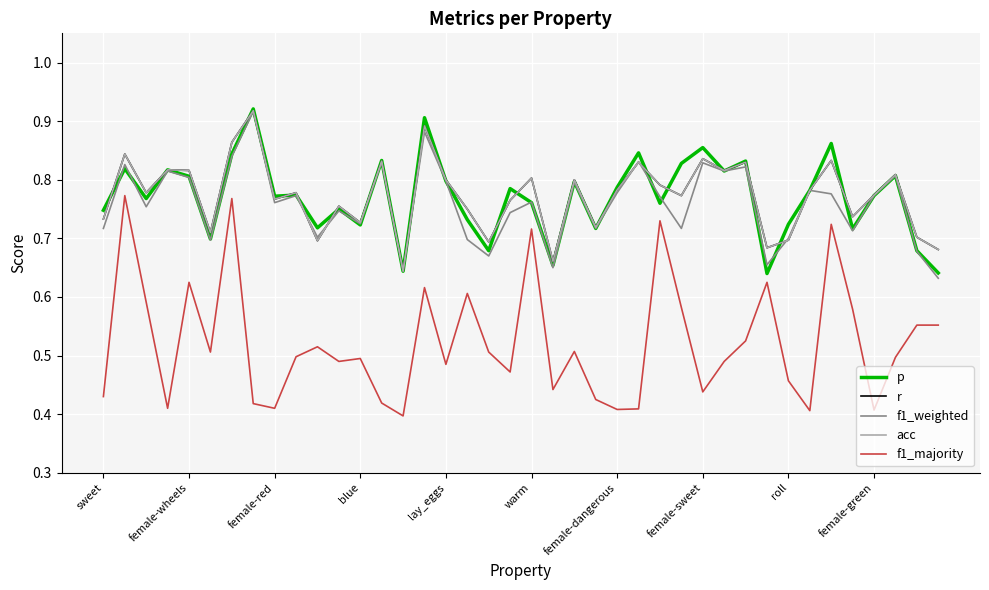

Count the p values in the range 0 to 1.

40